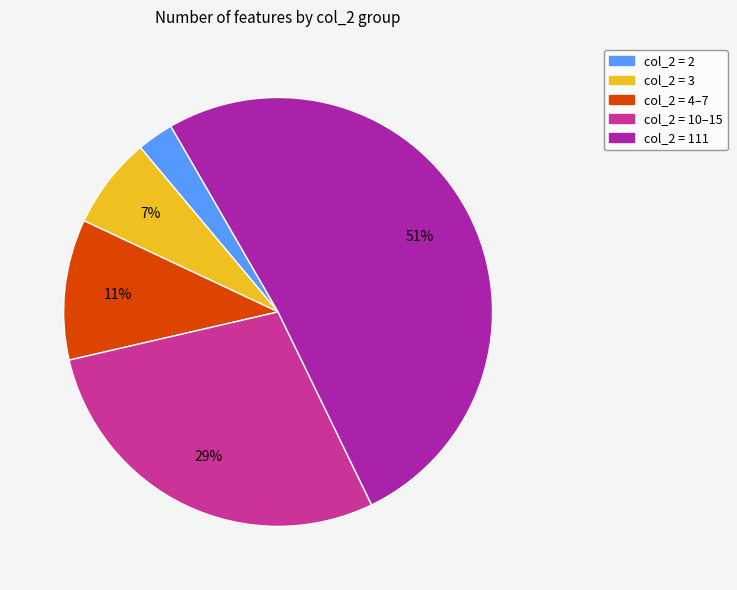

Combined, do col_2 = 111 and col_2 = 3 account for over 50%?

Yes